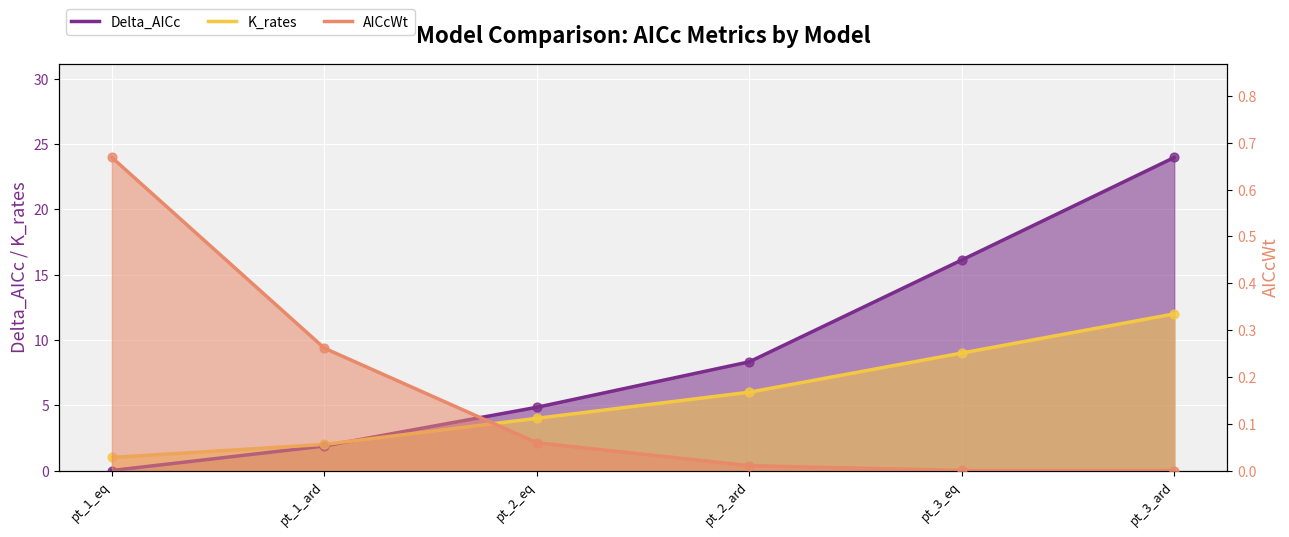

At how many categories does at least one series exceed 18?

1